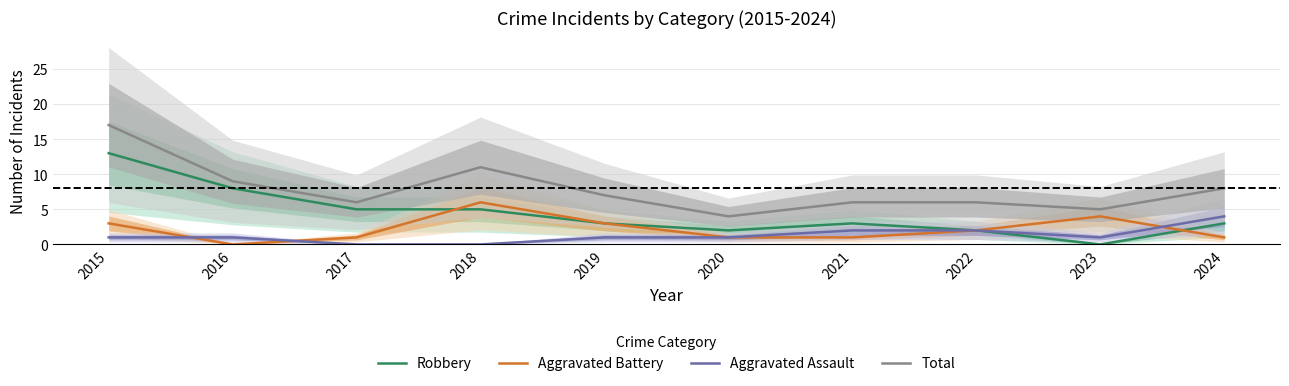

What is the average value of the Total series?

8